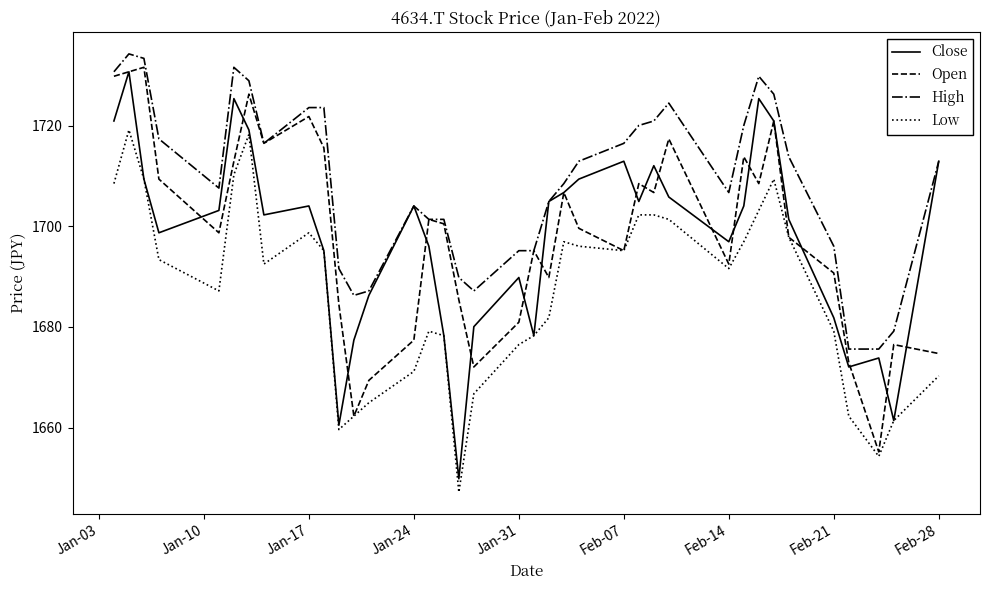

Rank the series by their maximum value, from highest to lowest.

High, Open, Close, Low